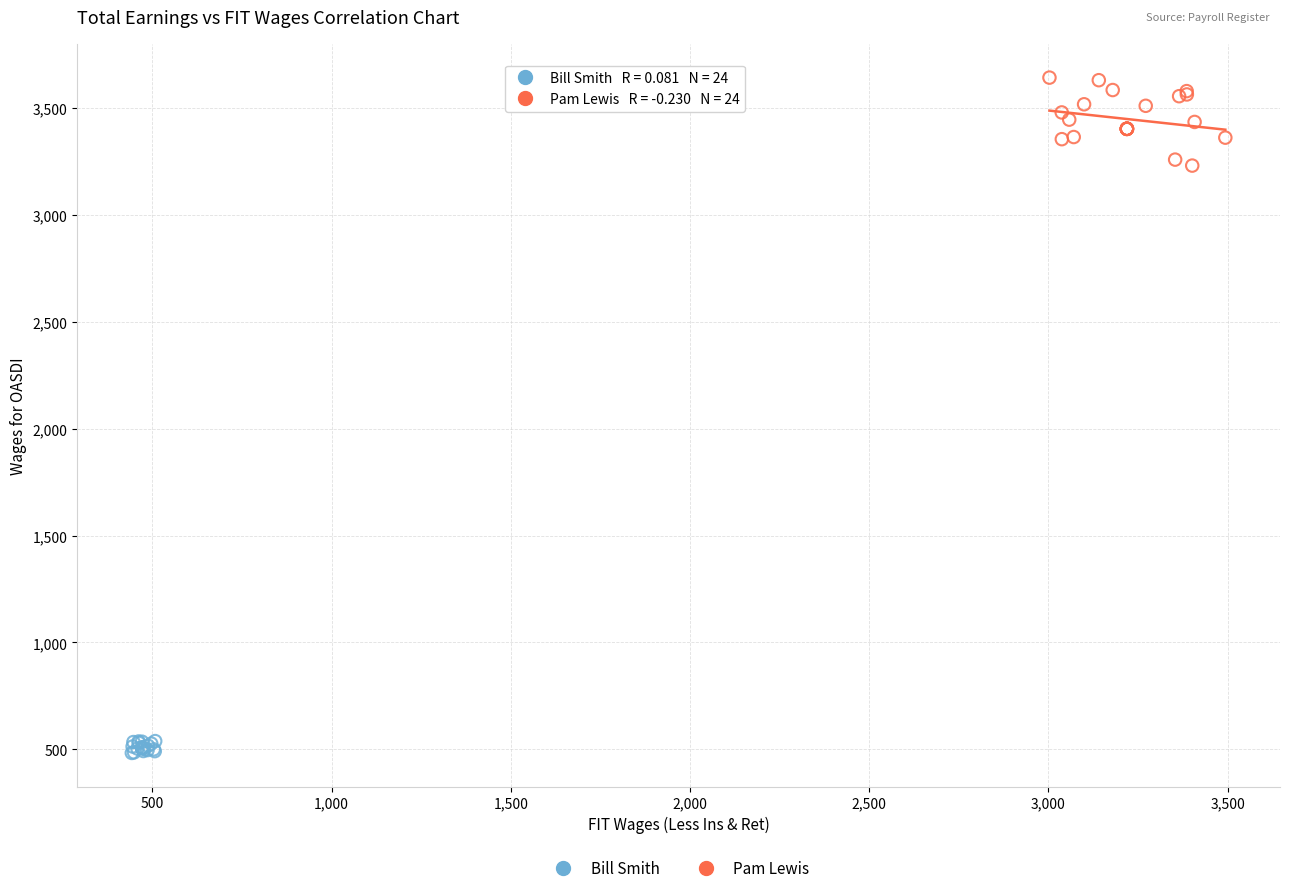

Which series has the largest Y range (max minus min)?

Pam Lewis